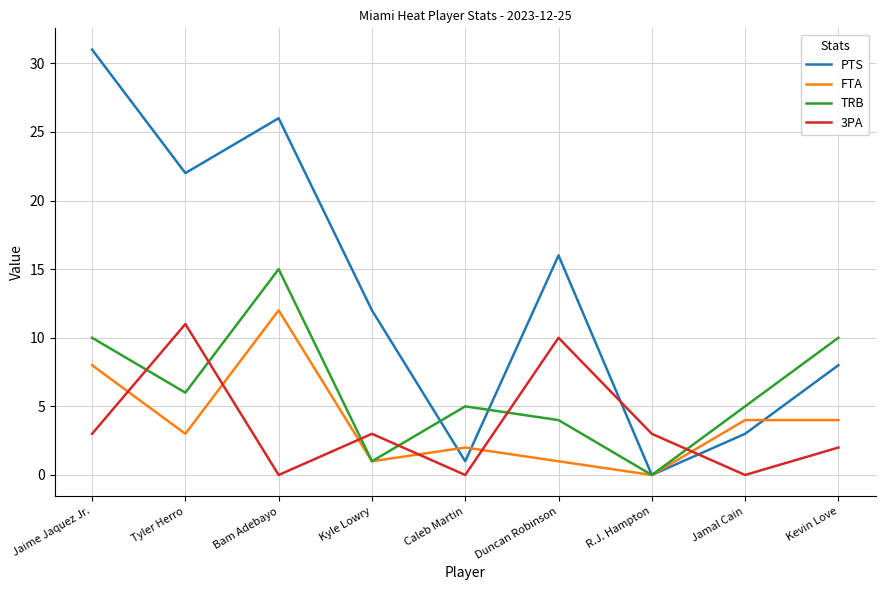

Where is the first local maximum for FTA?

Bam Adebayo